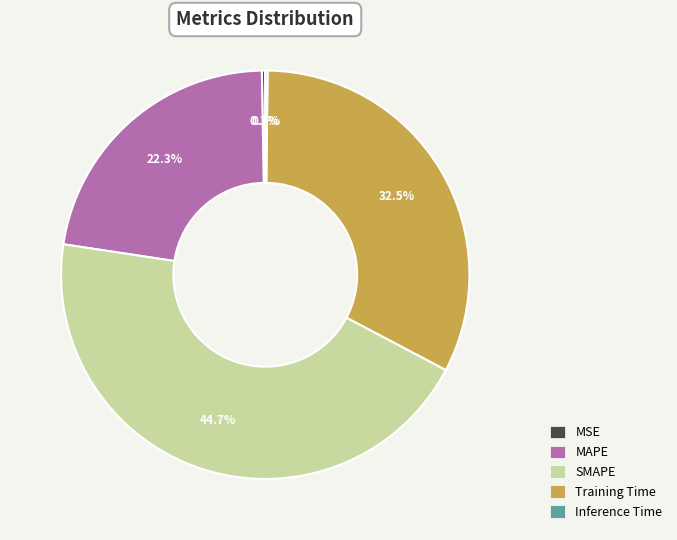

Do Training Time and SMAPE together represent more than half of the pie?

Yes